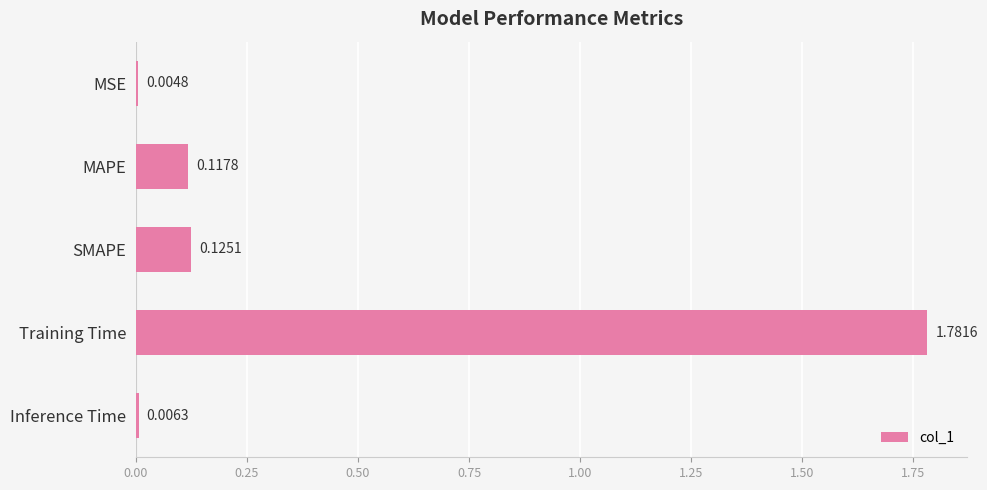

What is the sum of the values at SMAPE and Training Time?

1.9